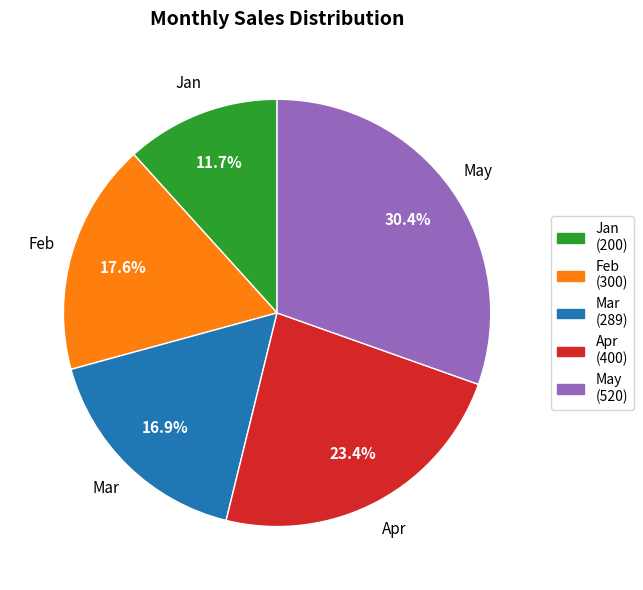

Combined, do May and Jan account for over 50%?

No